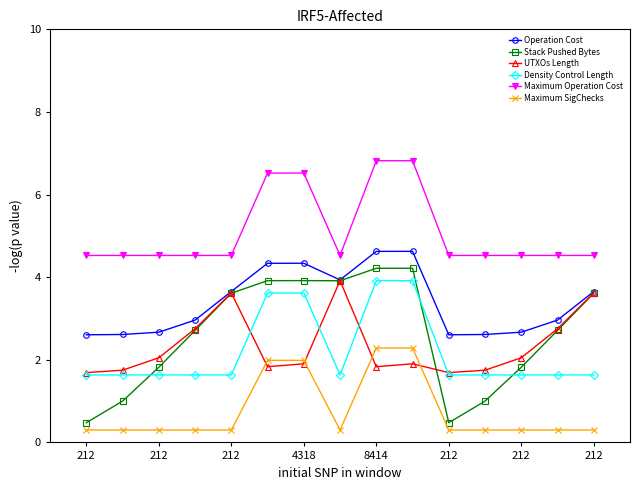

Which series has the widest spread of values?

Stack Pushed Bytes